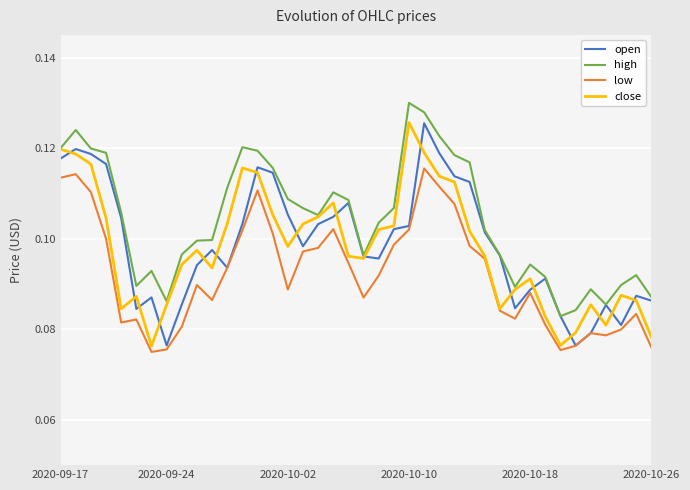

Which series has the largest total across all categories?

high